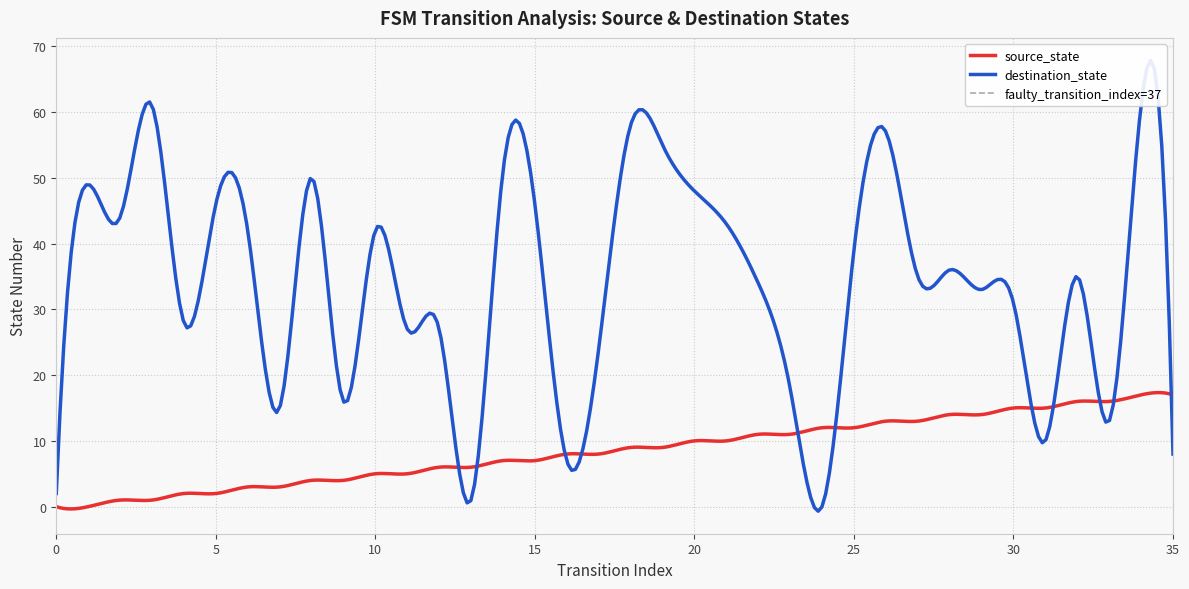

Is this an area chart (filled region under the line)?

No